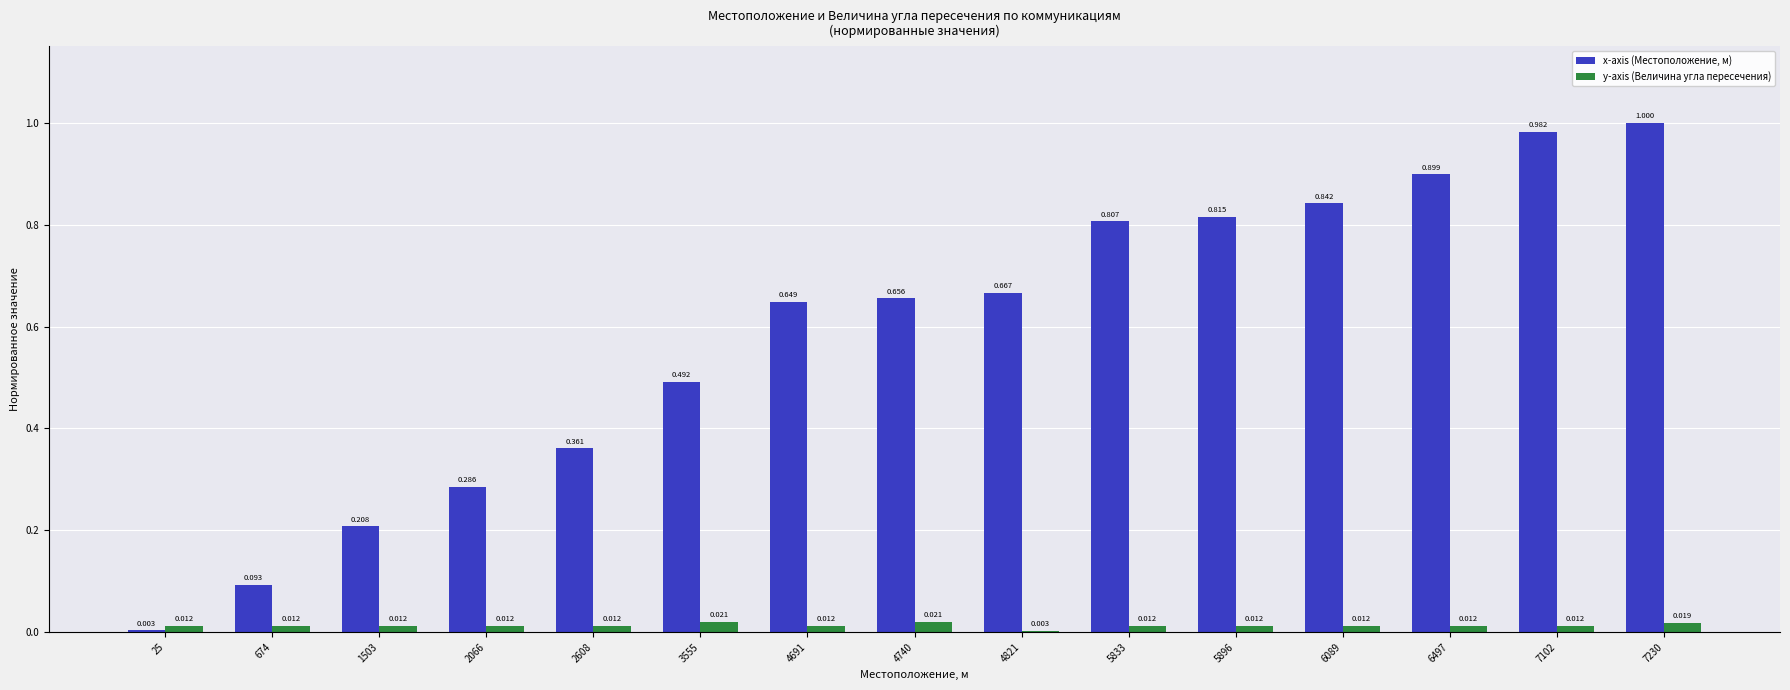

Are the bars horizontal?

No